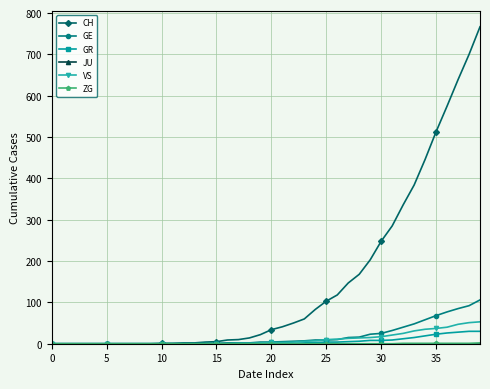

What is the difference between the maximum and minimum values in the GR series?

30